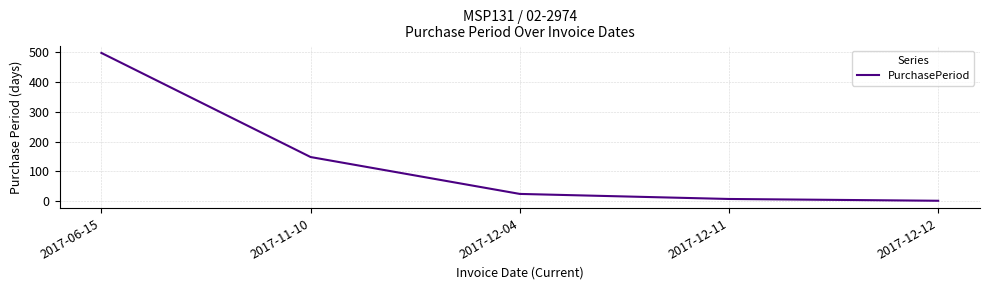

Reading left to right, extract all data points from this chart.

2017-06-15=498	2017-11-10=148	2017-12-04=24	2017-12-11=7	2017-12-12=1